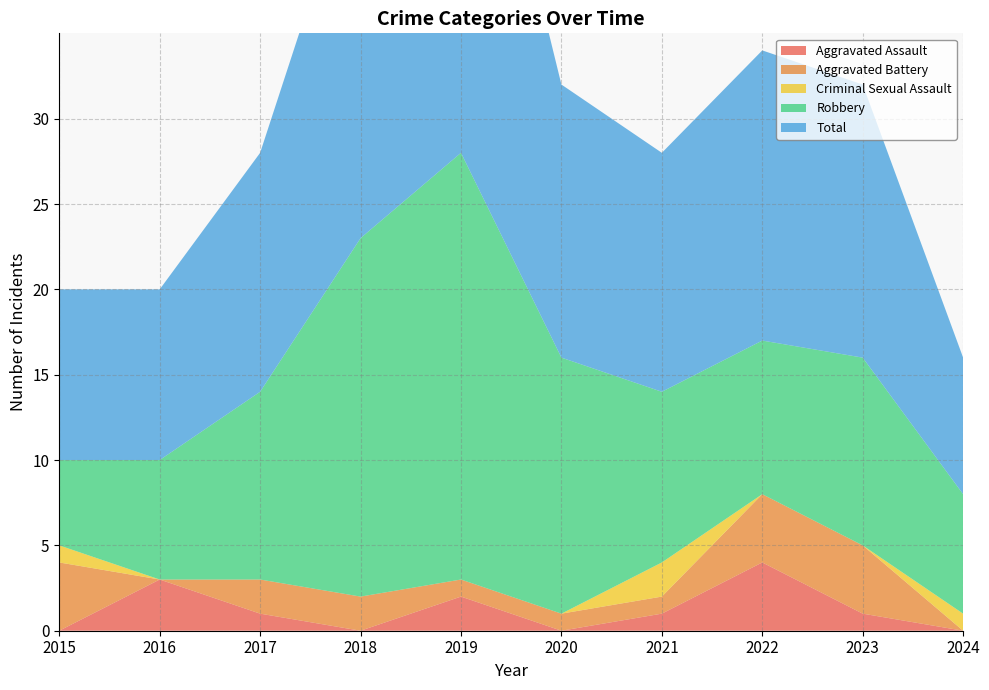

Is it true that Criminal Sexual Assault equals 1 at 2024?

False